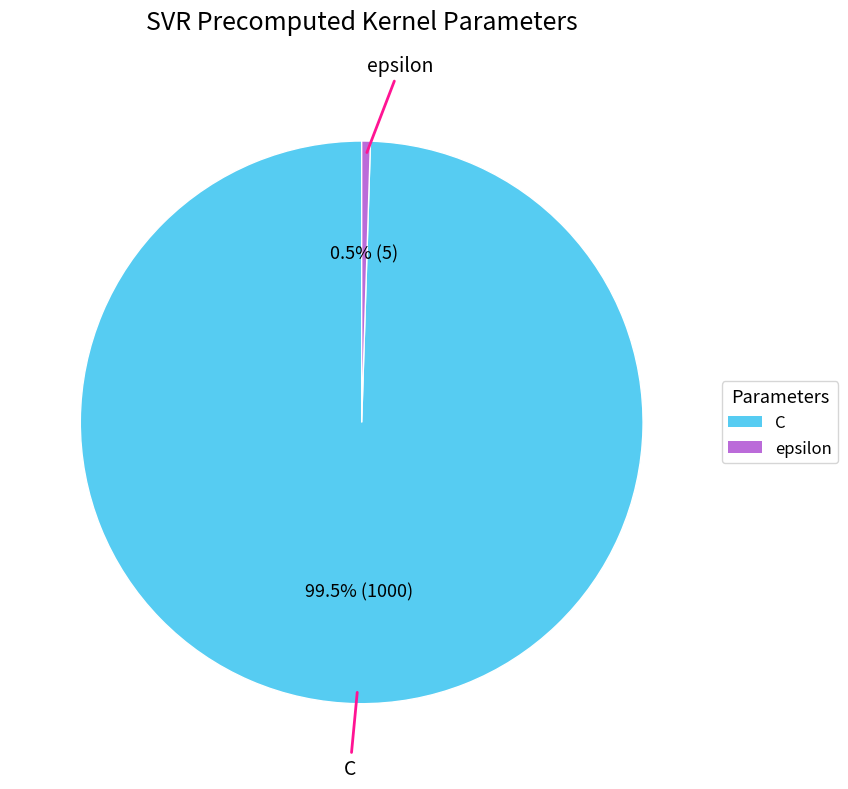

The epsilon slice represents 10% of the pie. True or false?

False